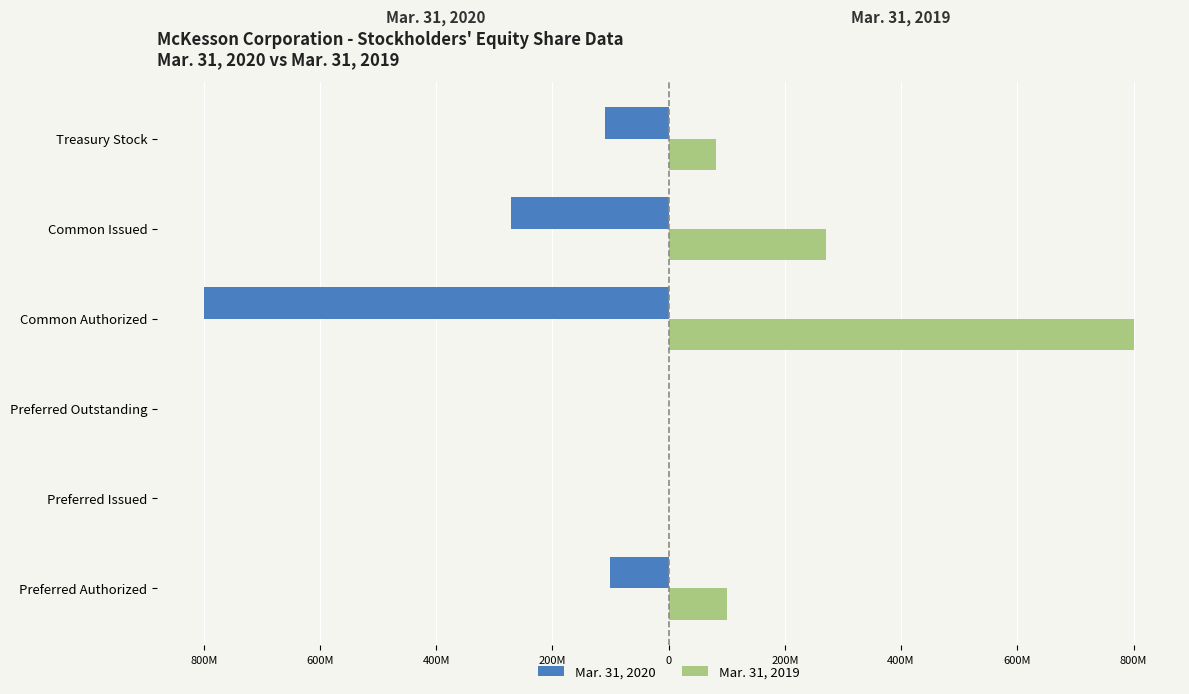

What are all the series names shown in the legend?

Mar. 31, 2020, Mar. 31, 2019